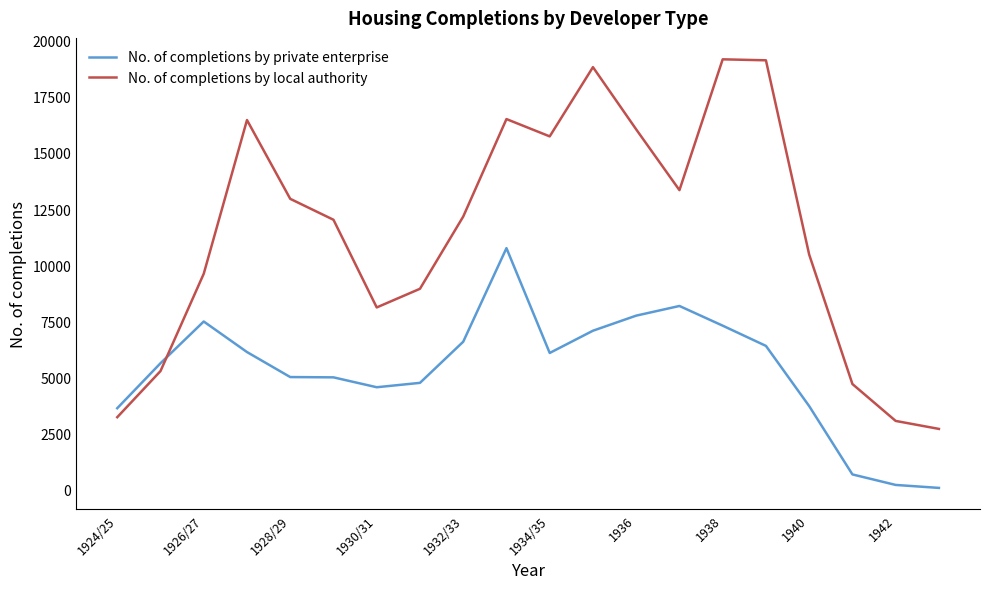

Rank the series by their maximum value, from lowest to highest.

No. of completions by private enterprise, No. of completions by local authority